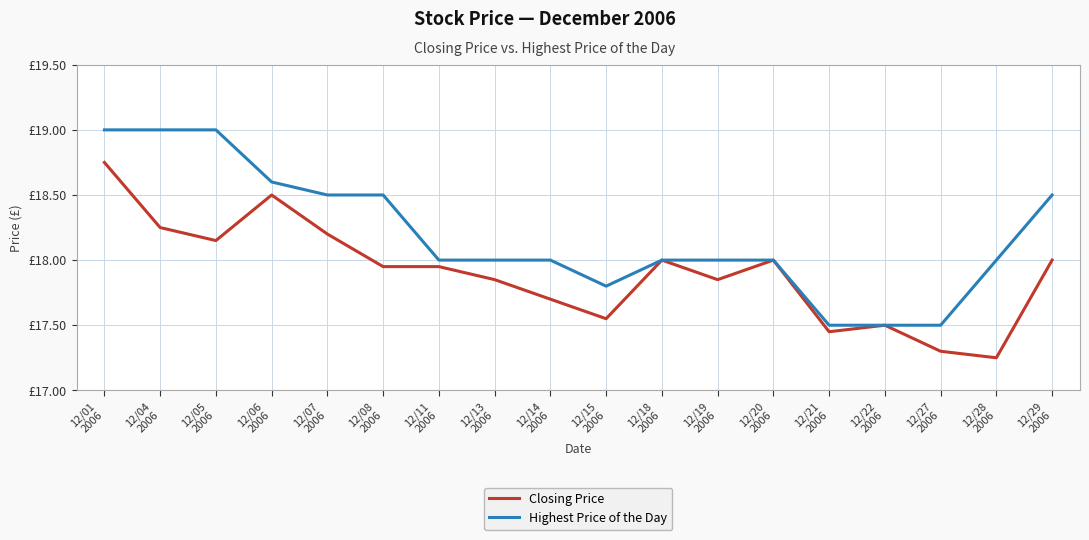

What is the label of the 18th point from the left?

12/29
2006